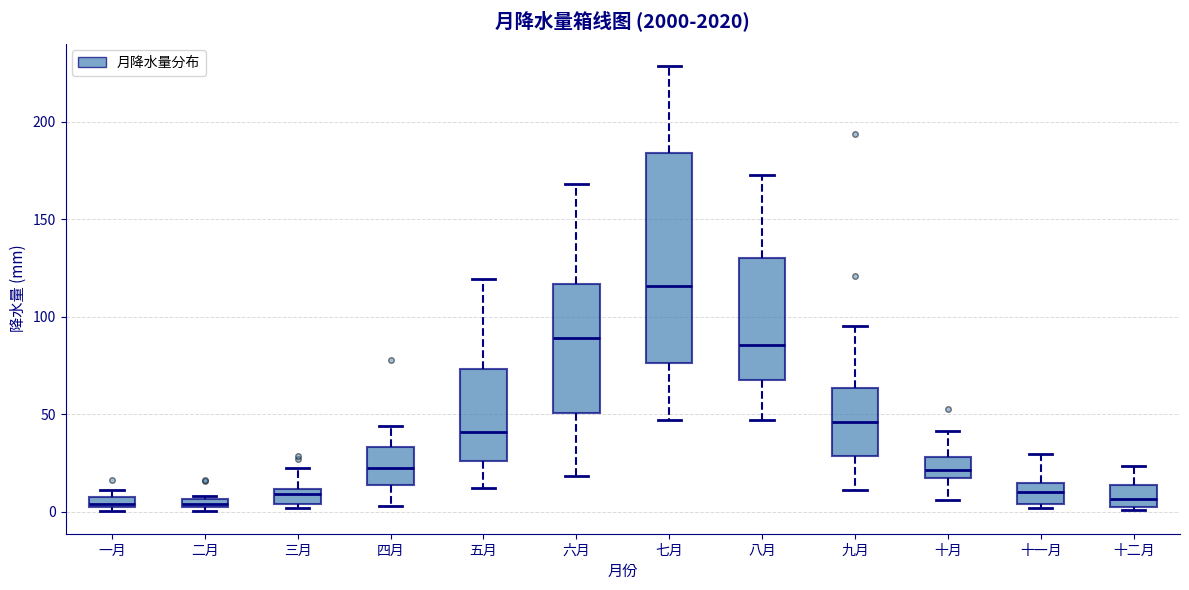

Which box is the tallest, from its lower edge to its upper edge?

七月